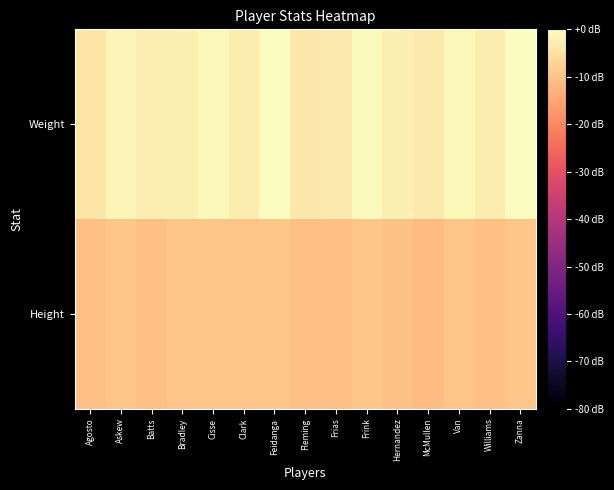

Count the number of data series in this chart.

2